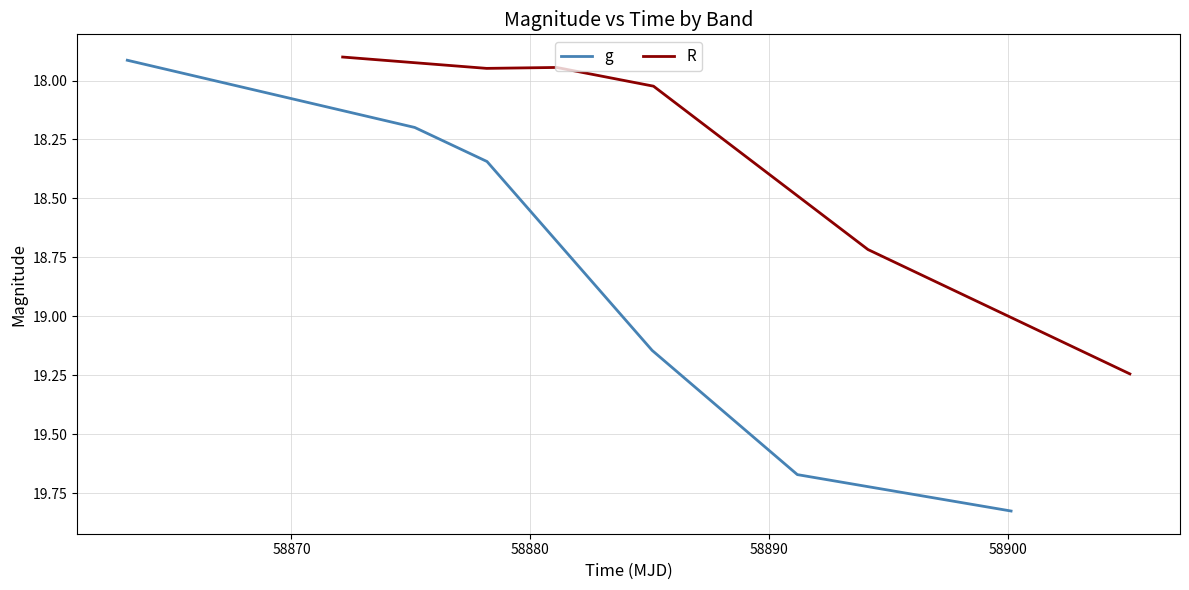

What are all the series names shown in the legend?

g, R